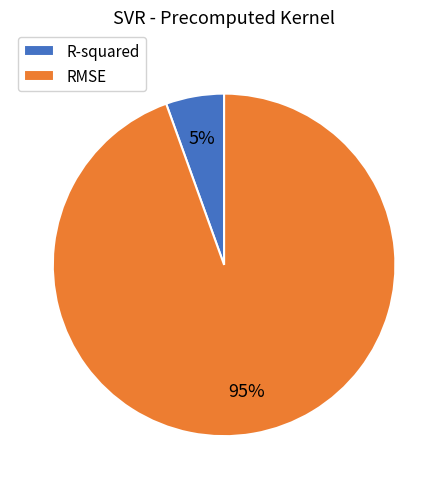

Is the sum of RMSE and R-squared greater than half?

Yes